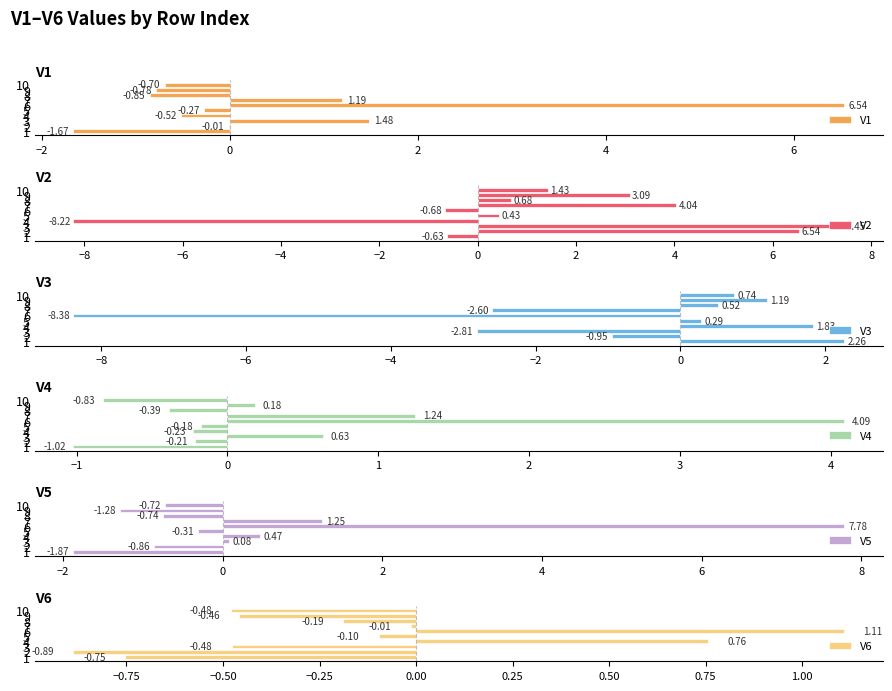

Is it true that V6 equals -1.3 at 2?

False